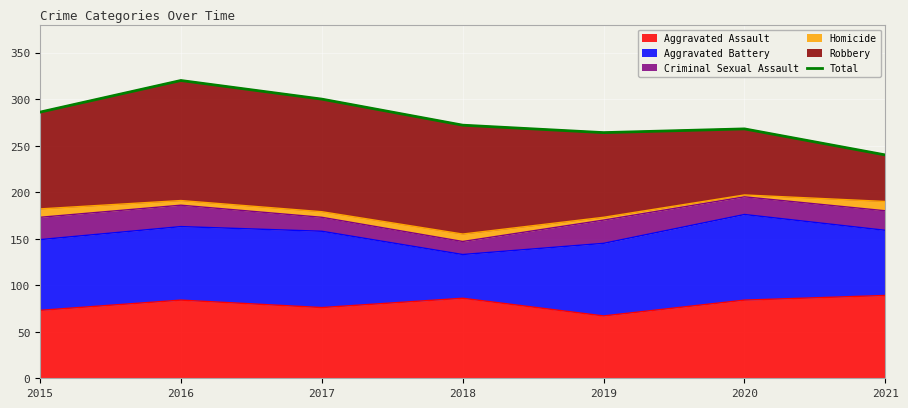

List the labels in order of value, smallest first.

2021, 2019, 2020, 2018, 2015, 2017, 2016